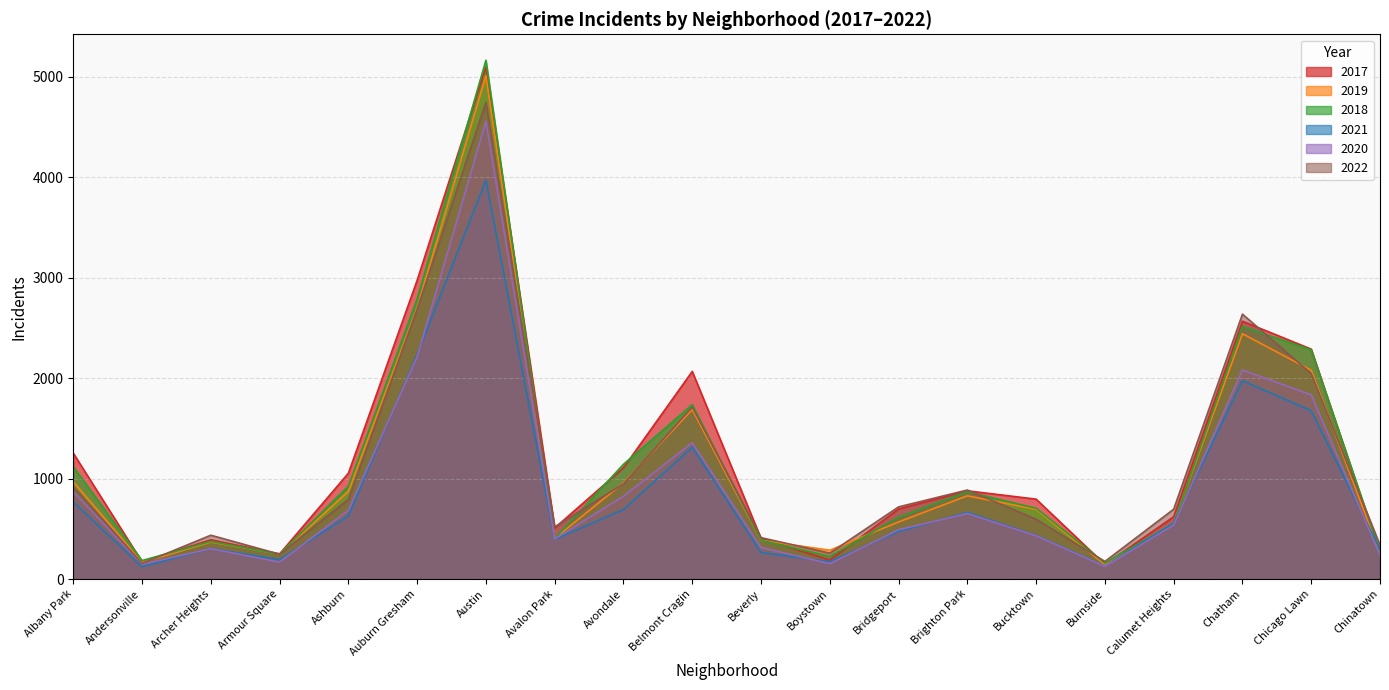

Which label corresponds to the largest value in the chart?

Austin